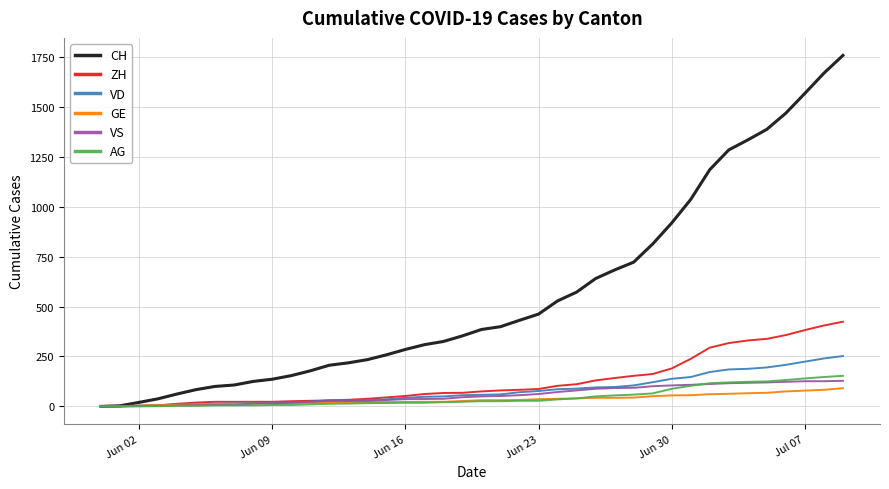

What is the maximum value shown in the chart?

1757